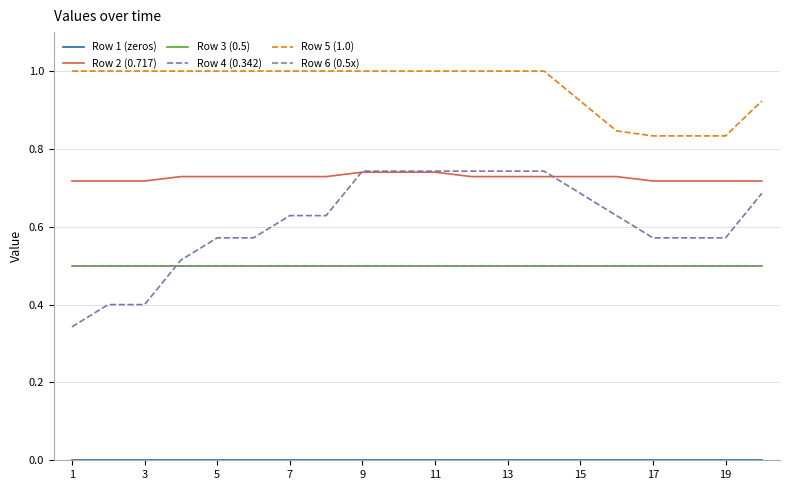

Does the chart have visible grid lines?

Yes